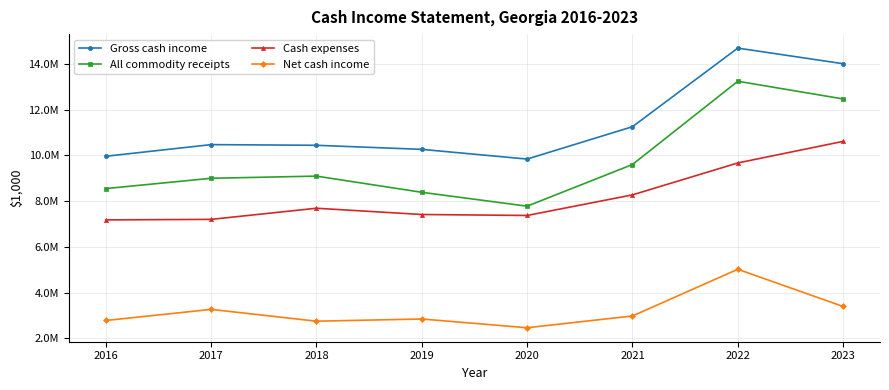

List the labels in order of Gross cash income value, smallest first.

2020, 2016, 2019, 2018, 2017, 2021, 2023, 2022